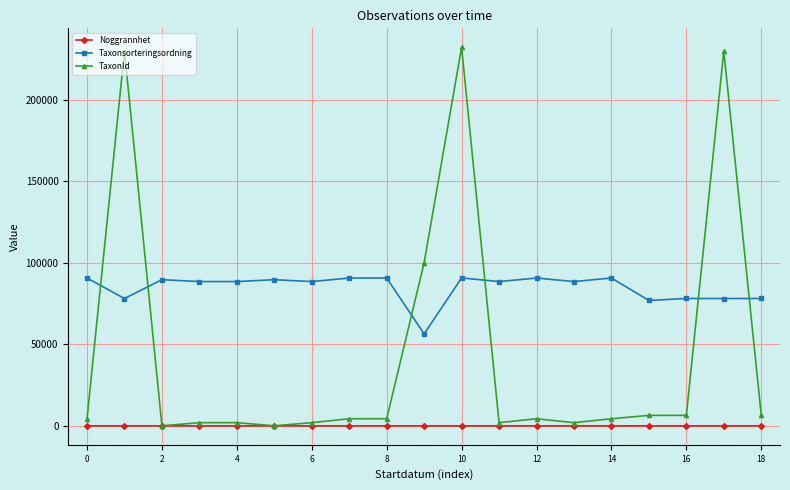

List the series in order of their peak value, lowest first.

Noggrannhet, Taxonsorteringsordning, TaxonId